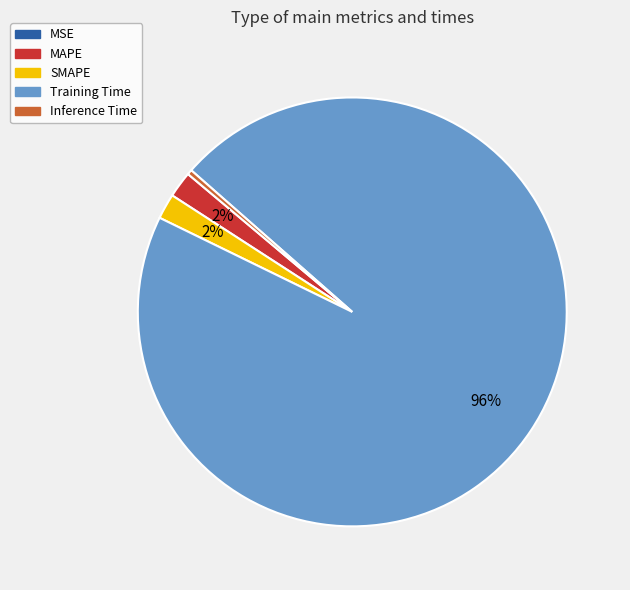

True or false: SMAPE accounts for 2% of the total.

True